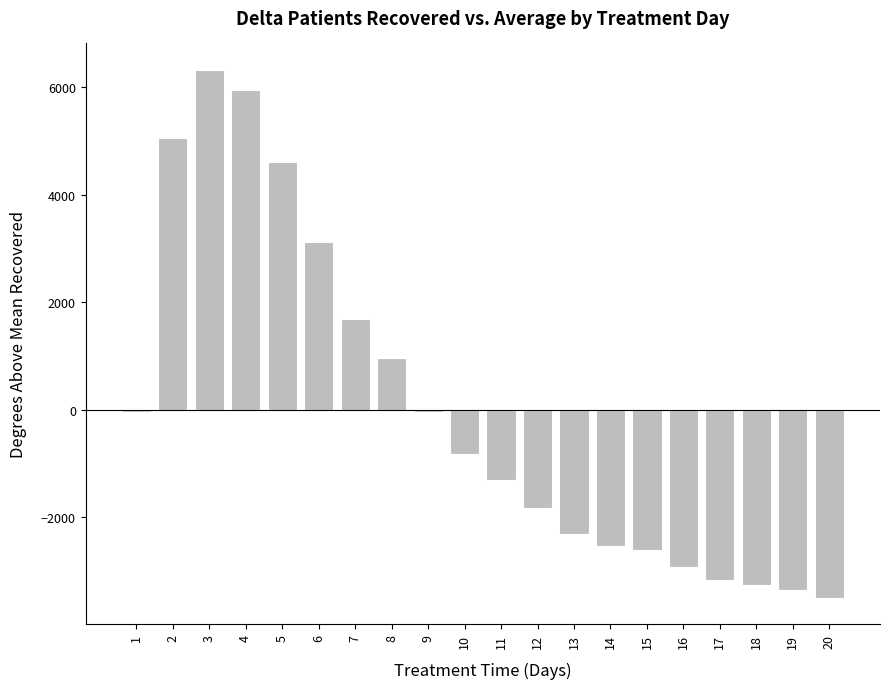

Which category has the lowest value across all series?

20